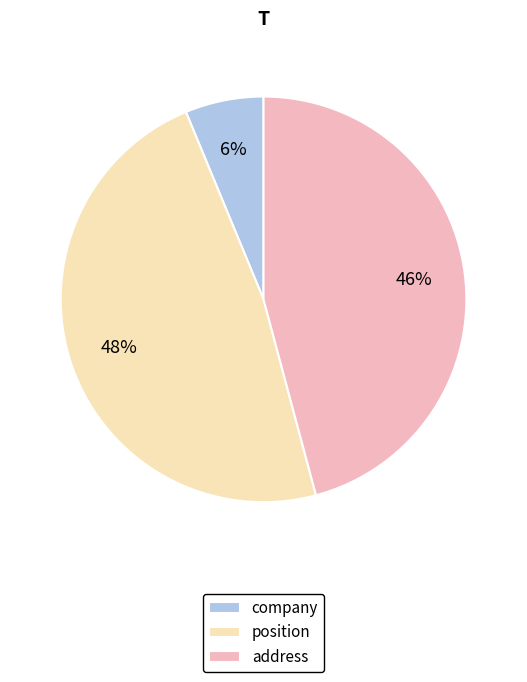

To the nearest percent, what percentage of the pie is address?

46%